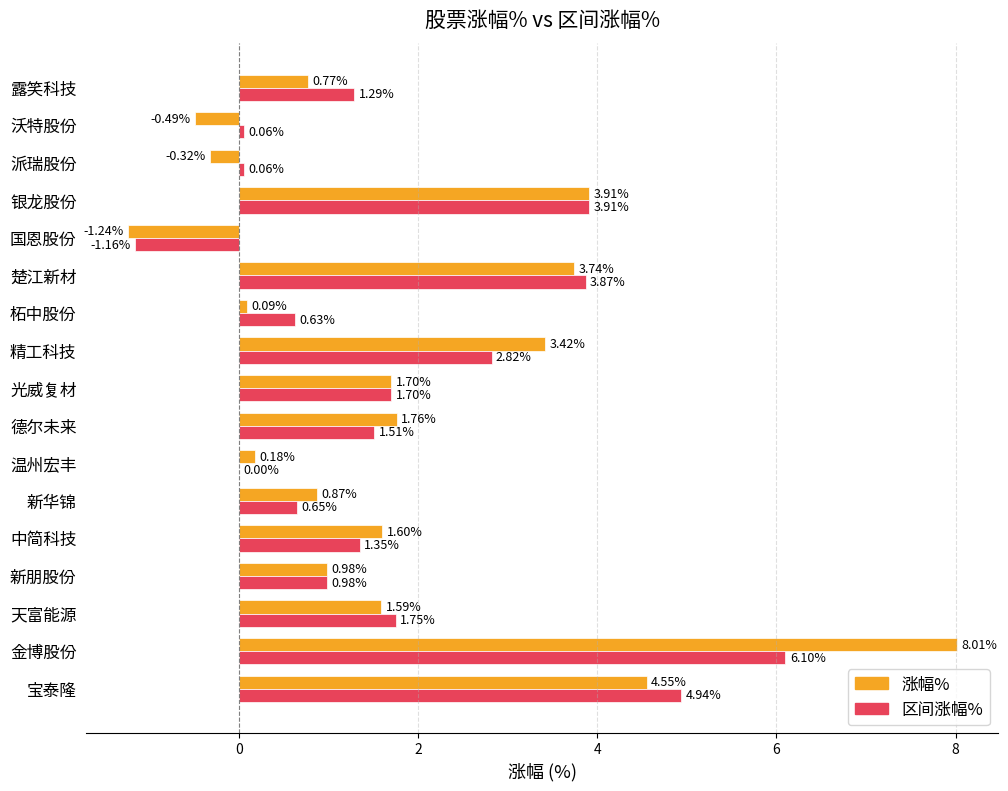

Count the number of categories in the chart.

17